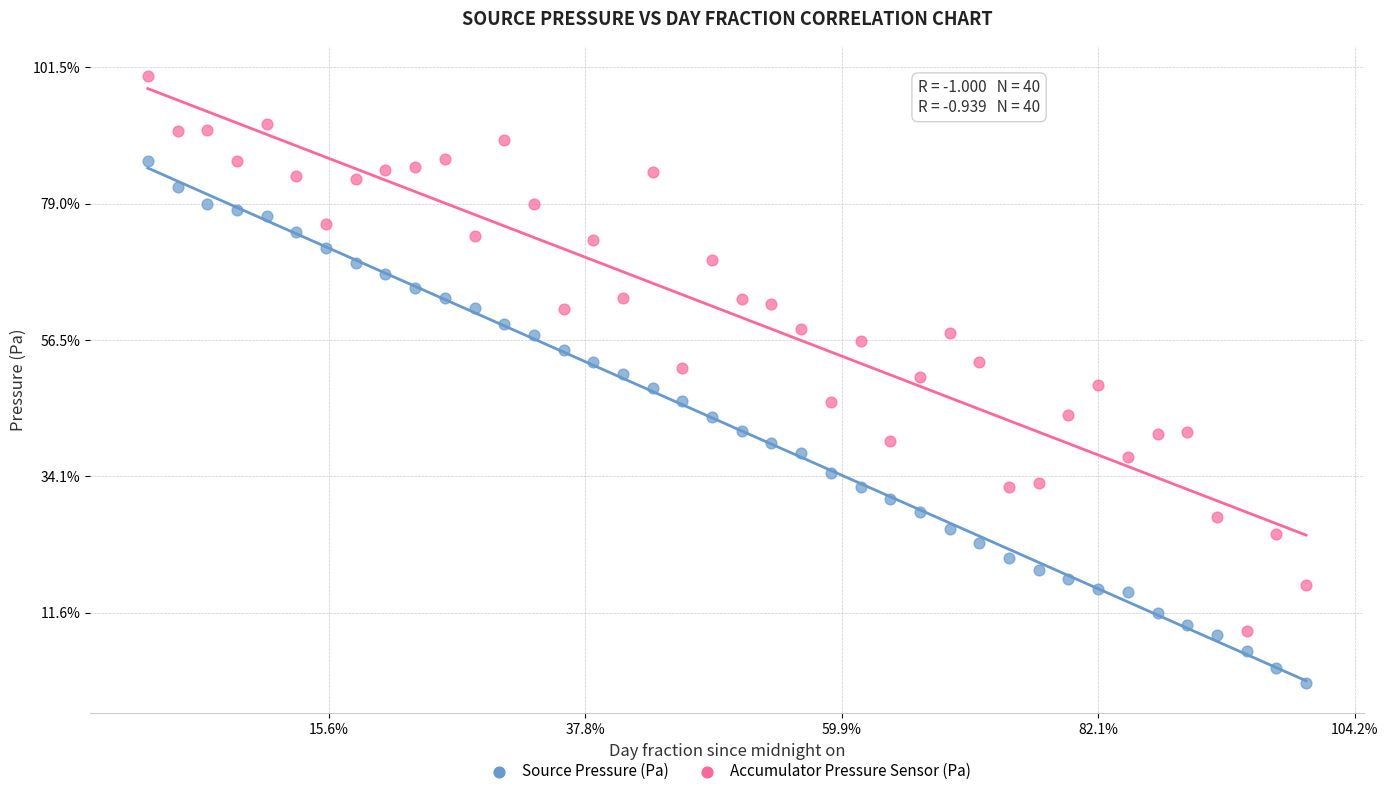

What are all the series names shown in the legend?

Source Pressure (Pa), Accumulator Pressure Sensor (Pa)